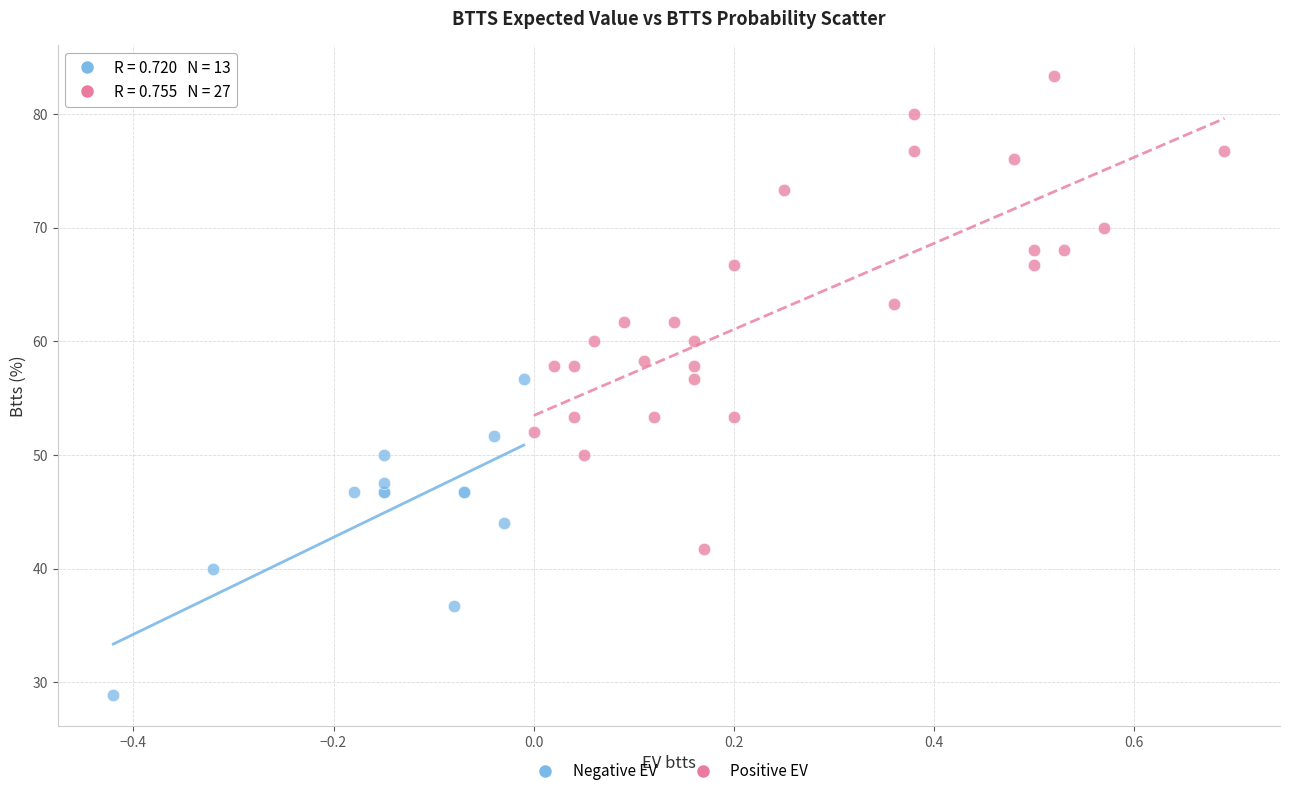

Which series has the widest spread of Y values?

Positive EV